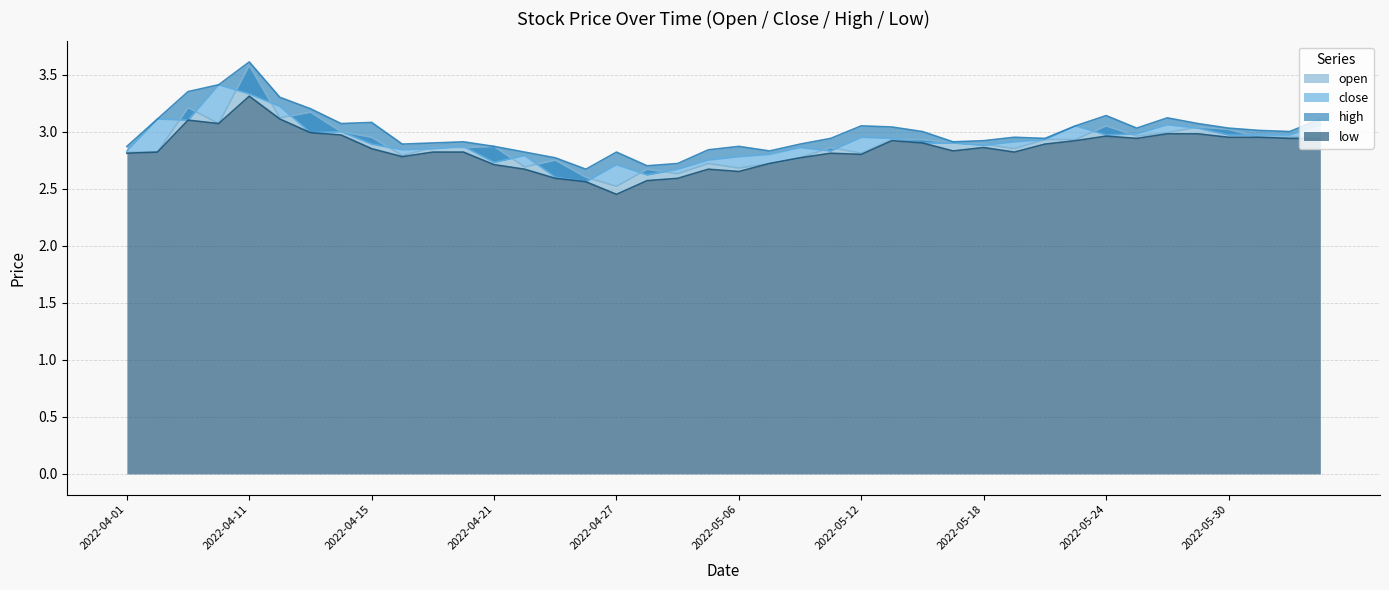

Reading left to right, what are all the values shown in this chart?

open: 2022-04-01=2.8	2022-04-06=2.8	2022-04-07=3.2	2022-04-08=3.1	2022-04-11=3.6	2022-04-12=3.1	2022-04-13=3.2	2022-04-14=3.0	2022-04-15=3.0	2022-04-18=2.8	2022-04-19=2.9	2022-04-20=2.9	2022-04-21=2.9	2022-04-22=2.7	2022-04-25=2.8	2022-04-26=2.6	2022-04-27=2.5	2022-04-28=2.7	2022-04-29=2.6	2022-05-05=2.7	2022-05-06=2.7	2022-05-09=2.7	2022-05-10=2.8	2022-05-11=2.9	2022-05-12=2.8	2022-05-13=2.9	2022-05-16=2.9	2022-05-17=2.9	2022-05-18=2.9	2022-05-19=2.9	2022-05-20=2.9	2022-05-23=2.9	2022-05-24=3.0	2022-05-25=3.0	2022-05-26=3.0	2022-05-27=3.0	2022-05-30=3.0	2022-05-31=3.0	2022-06-01=3.0	2022-06-02=3.0
close: 2022-04-01=2.8	2022-04-06=3.1	2022-04-07=3.1	2022-04-08=3.4	2022-04-11=3.3	2022-04-12=3.2	2022-04-13=3.0	2022-04-14=3.0	2022-04-15=2.9	2022-04-18=2.8	2022-04-19=2.9	2022-04-20=2.9	2022-04-21=2.7	2022-04-22=2.8	2022-04-25=2.6	2022-04-26=2.6	2022-04-27=2.7	2022-04-28=2.6	2022-04-29=2.7	2022-05-05=2.8	2022-05-06=2.8	2022-05-09=2.8	2022-05-10=2.9	2022-05-11=2.8	2022-05-12=3.0	2022-05-13=2.9	2022-05-16=2.9	2022-05-17=2.9	2022-05-18=2.9	2022-05-19=2.9	2022-05-20=2.9	2022-05-23=3.0	2022-05-24=3.0	2022-05-25=3.0	2022-05-26=3.1	2022-05-27=3.0	2022-05-30=3.0	2022-05-31=3.0	2022-06-01=3.0	2022-06-02=3.1
high: 2022-04-01=2.9	2022-04-06=3.1	2022-04-07=3.4	2022-04-08=3.4	2022-04-11=3.6	2022-04-12=3.3	2022-04-13=3.2	2022-04-14=3.1	2022-04-15=3.1	2022-04-18=2.9	2022-04-19=2.9	2022-04-20=2.9	2022-04-21=2.9	2022-04-22=2.8	2022-04-25=2.8	2022-04-26=2.7	2022-04-27=2.8	2022-04-28=2.7	2022-04-29=2.7	2022-05-05=2.8	2022-05-06=2.9	2022-05-09=2.8	2022-05-10=2.9	2022-05-11=2.9	2022-05-12=3.0	2022-05-13=3.0	2022-05-16=3.0	2022-05-17=2.9	2022-05-18=2.9	2022-05-19=3.0	2022-05-20=2.9	2022-05-23=3.0	2022-05-24=3.1	2022-05-25=3.0	2022-05-26=3.1	2022-05-27=3.1	2022-05-30=3.0	2022-05-31=3.0	2022-06-01=3.0	2022-06-02=3.1
low: 2022-04-01=2.8	2022-04-06=2.8	2022-04-07=3.1	2022-04-08=3.1	2022-04-11=3.3	2022-04-12=3.1	2022-04-13=3.0	2022-04-14=3.0	2022-04-15=2.9	2022-04-18=2.8	2022-04-19=2.8	2022-04-20=2.8	2022-04-21=2.7	2022-04-22=2.7	2022-04-25=2.6	2022-04-26=2.6	2022-04-27=2.5	2022-04-28=2.6	2022-04-29=2.6	2022-05-05=2.7	2022-05-06=2.6	2022-05-09=2.7	2022-05-10=2.8	2022-05-11=2.8	2022-05-12=2.8	2022-05-13=2.9	2022-05-16=2.9	2022-05-17=2.8	2022-05-18=2.9	2022-05-19=2.8	2022-05-20=2.9	2022-05-23=2.9	2022-05-24=3.0	2022-05-25=2.9	2022-05-26=3.0	2022-05-27=3.0	2022-05-30=3.0	2022-05-31=3.0	2022-06-01=2.9	2022-06-02=2.9